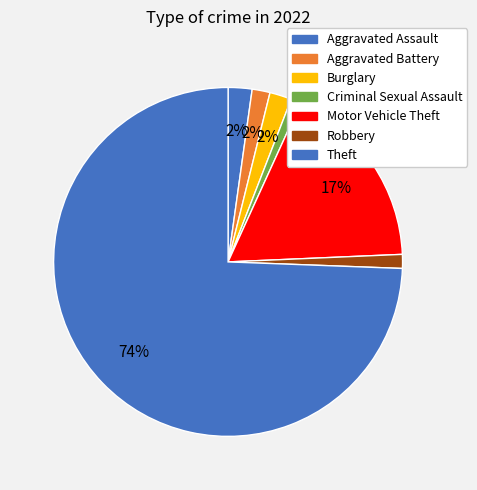

What percentage is NOT represented by Criminal Sexual Assault?

99.1%